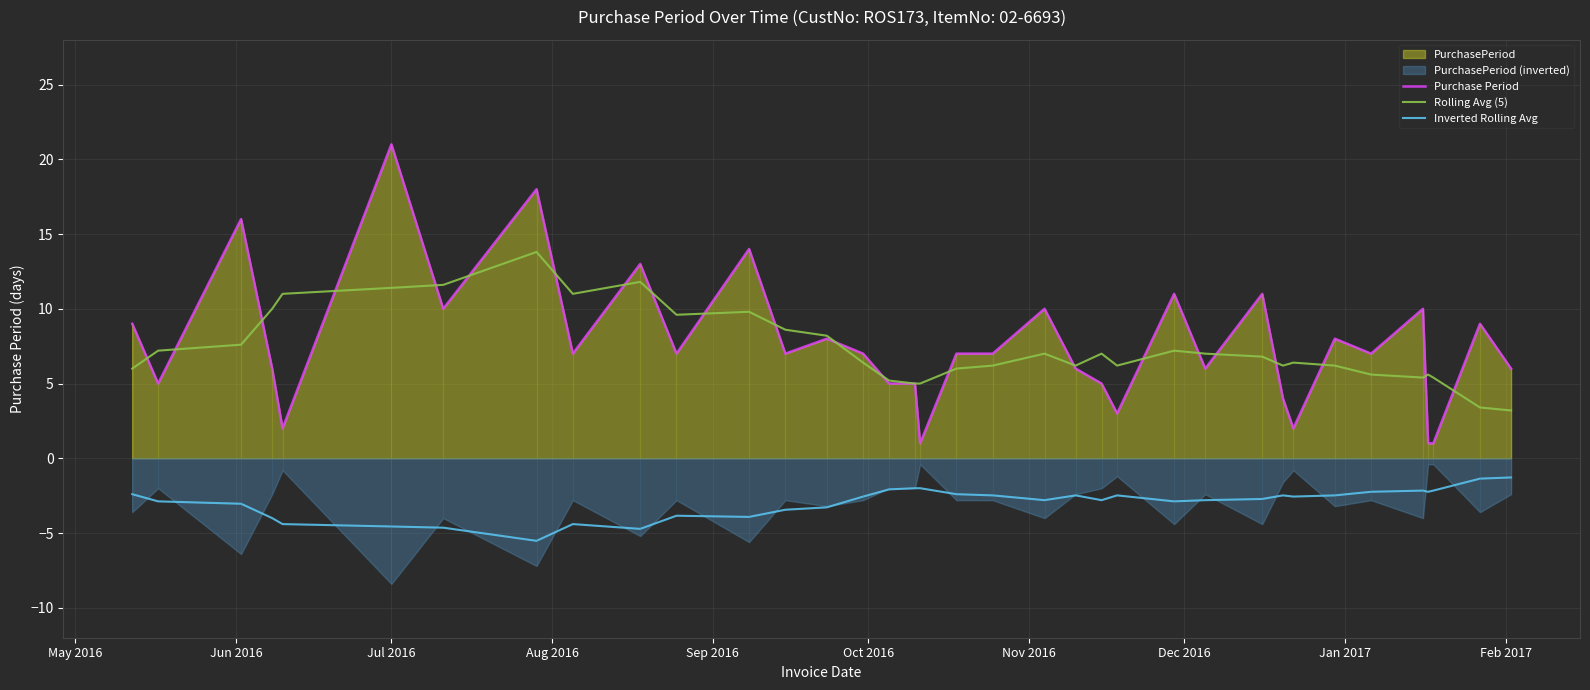

What is the highest value of the Rolling Avg (5) series?

13.8